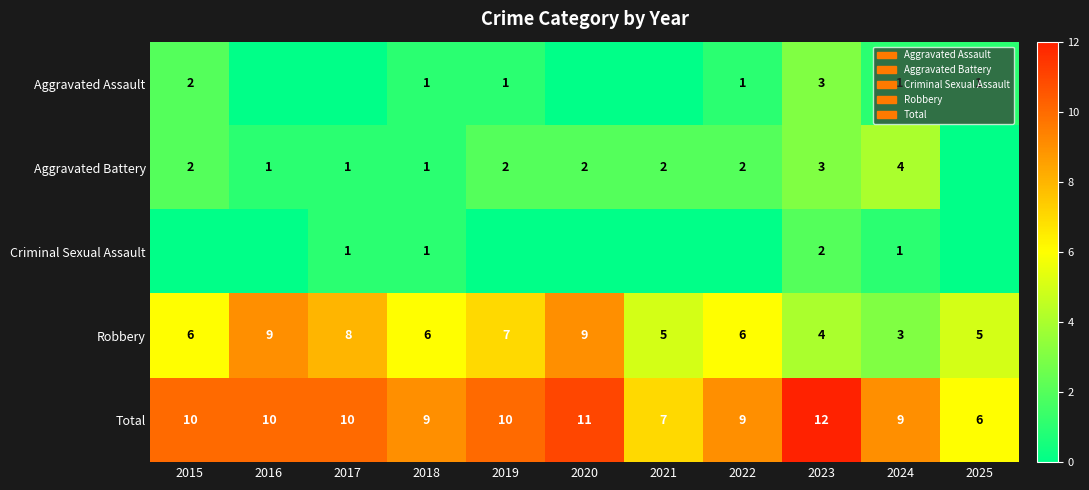

What is the sum of all Robbery values?

68